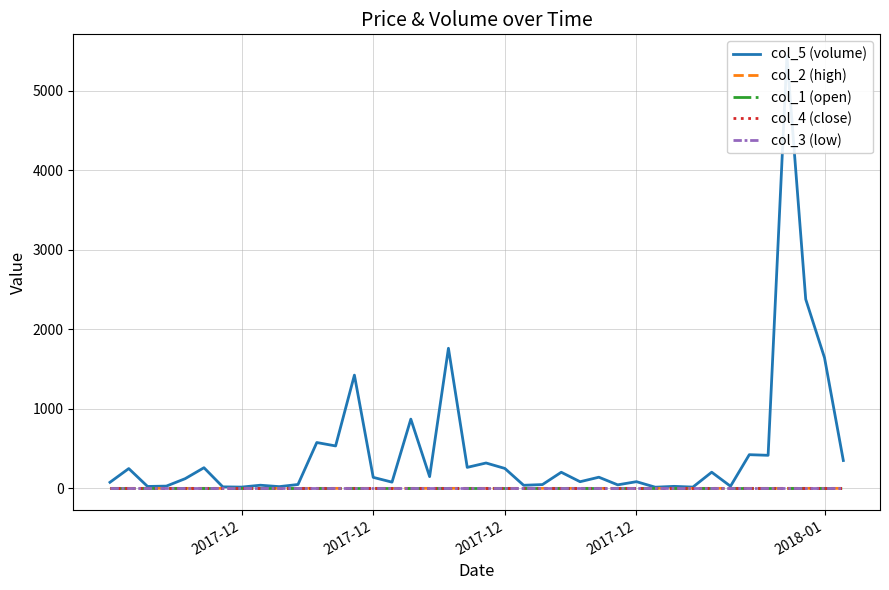

Reading left to right, transcribe all the data shown in this chart.

col_5 (volume): 76.0	248.9	23.9	28.2	121.9	259.6	18.9	15.9	39.4	21.6	48.6	576.6	533.5	1424.5	138.4	78.1	870.8	147.4	1762.3	263.9	319.1	250.6	38.6	47.6	202.6	83.5	140.2	44.2	84.0	14.6	25.1	16.0	203.2	26.6	423.6	415.7	5439.8	2378.8	1642.6	350.2
col_2 (high): 0.0	0.0	0.0	0.0	0.0	0.0	0.0	0.0	0.0	0.0	0.0	0.0	0.0	0.0	0.0	0.0	0.0	0.0	0.0	0.0	0.0	0.0	0.0	0.0	0.0	0.0	0.0	0.0	0.0	0.0	0.0	0.0	0.0	0.0	0.0	0.0	0.0	0.0	0.0	0.0
col_1 (open): 0.0	0.0	0.0	0.0	0.0	0.0	0.0	0.0	0.0	0.0	0.0	0.0	0.0	0.0	0.0	0.0	0.0	0.0	0.0	0.0	0.0	0.0	0.0	0.0	0.0	0.0	0.0	0.0	0.0	0.0	0.0	0.0	0.0	0.0	0.0	0.0	0.0	0.0	0.0	0.0
col_4 (close): 0.0	0.0	0.0	0.0	0.0	0.0	0.0	0.0	0.0	0.0	0.0	0.0	0.0	0.0	0.0	0.0	0.0	0.0	0.0	0.0	0.0	0.0	0.0	0.0	0.0	0.0	0.0	0.0	0.0	0.0	0.0	0.0	0.0	0.0	0.0	0.0	0.0	0.0	0.0	0.0
col_3 (low): 0.0	0.0	0.0	0.0	0.0	0.0	0.0	0.0	0.0	0.0	0.0	0.0	0.0	0.0	0.0	0.0	0.0	0.0	0.0	0.0	0.0	0.0	0.0	0.0	0.0	0.0	0.0	0.0	0.0	0.0	0.0	0.0	0.0	0.0	0.0	0.0	0.0	0.0	0.0	0.0